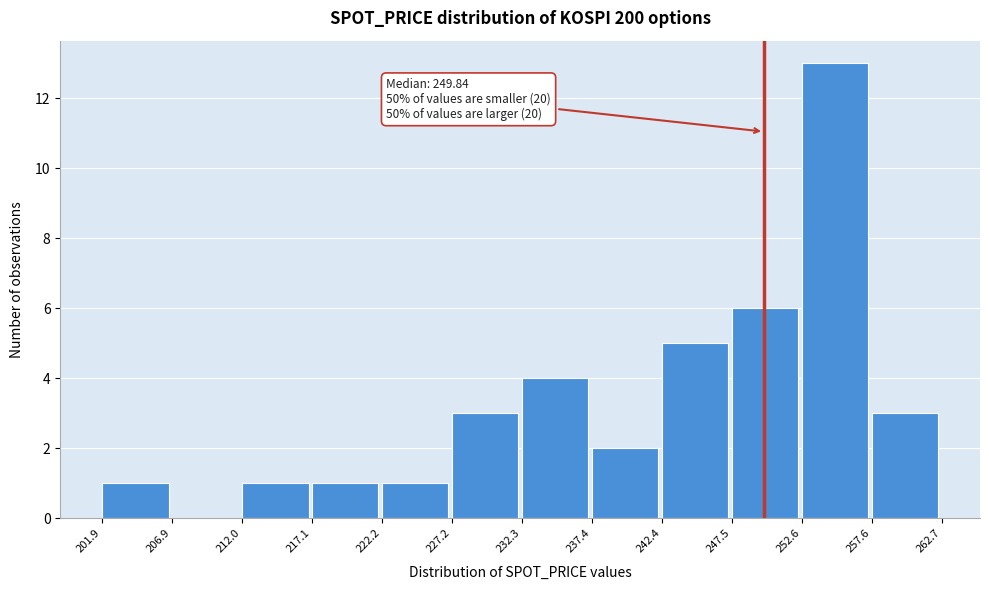

Which range on the x-axis has the tallest bar?

252.6 to 257.6